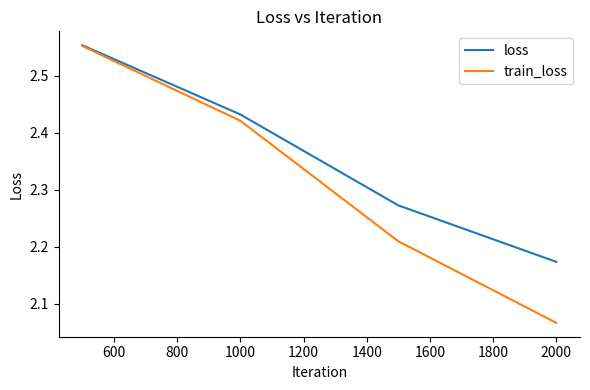

How many train_loss values are between 2 and 3?

4